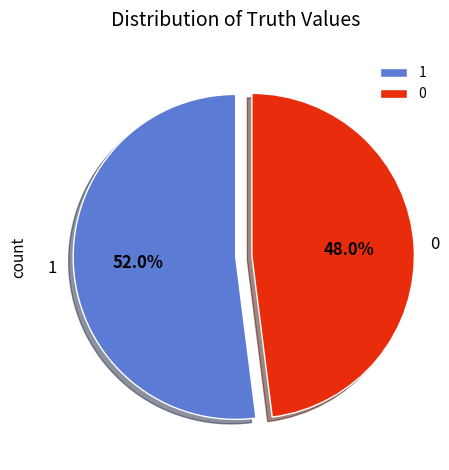

To the nearest percent, what is the average slice percentage?

50%